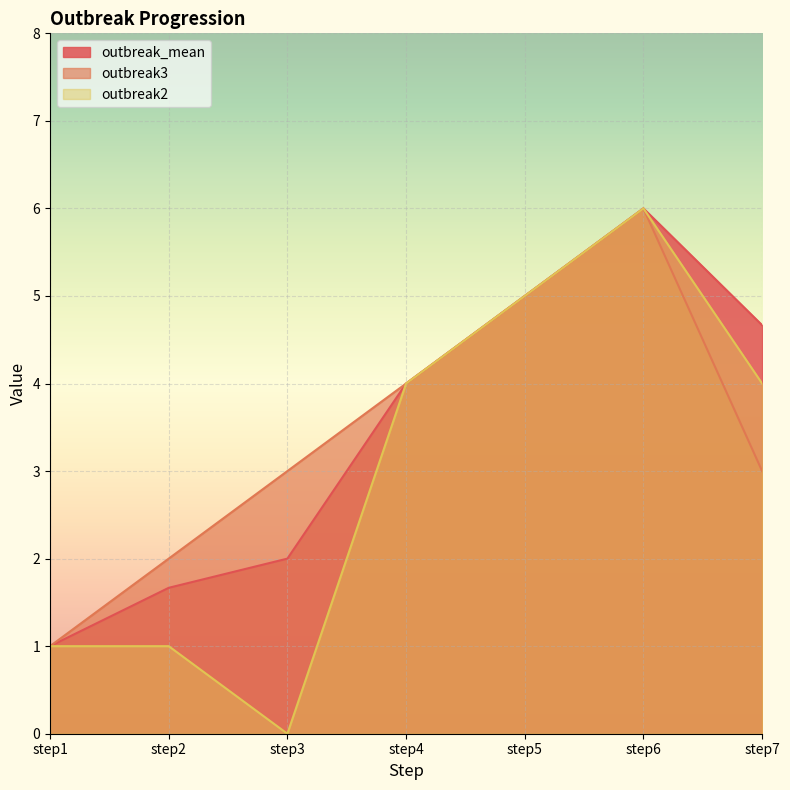

Which series has the widest spread of values?

outbreak2